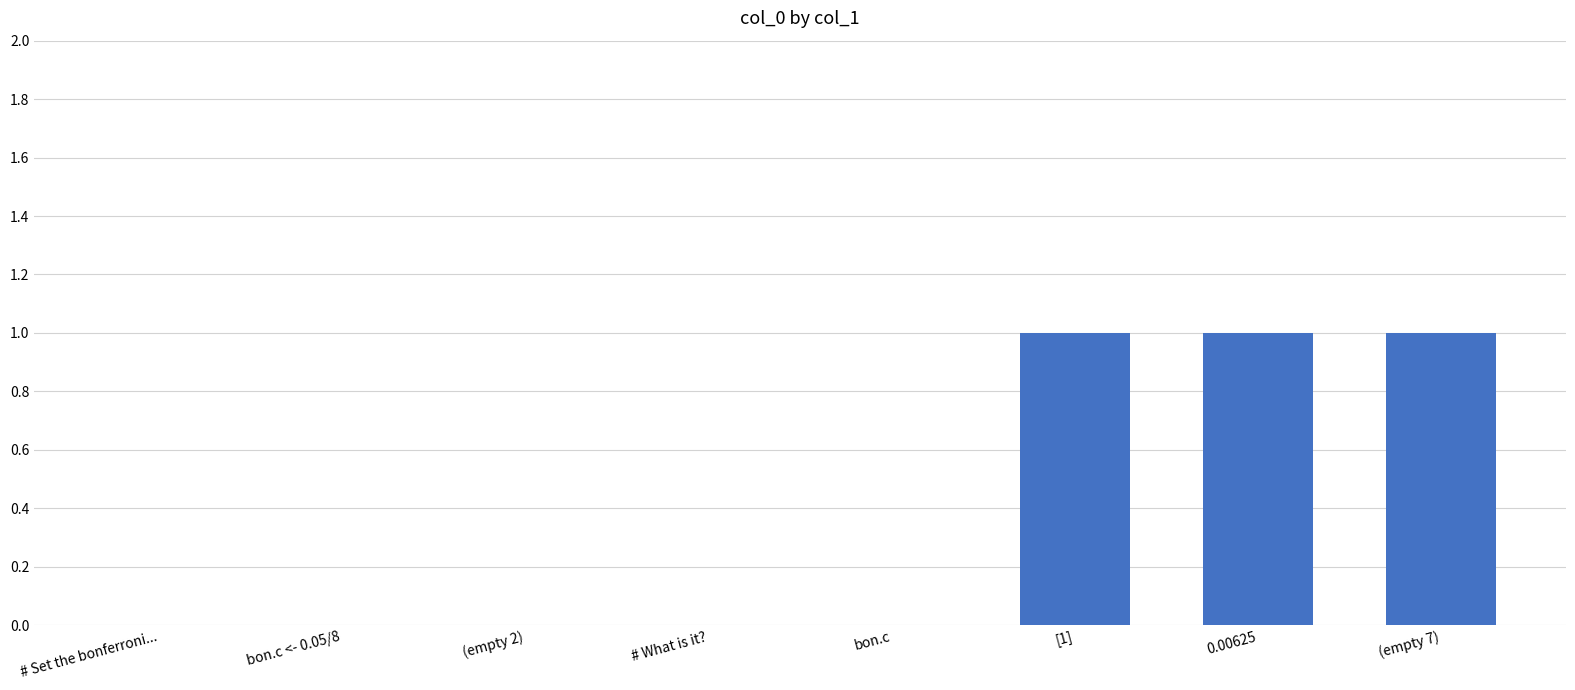

True or false: the data shows 1 at (empty 2).

False